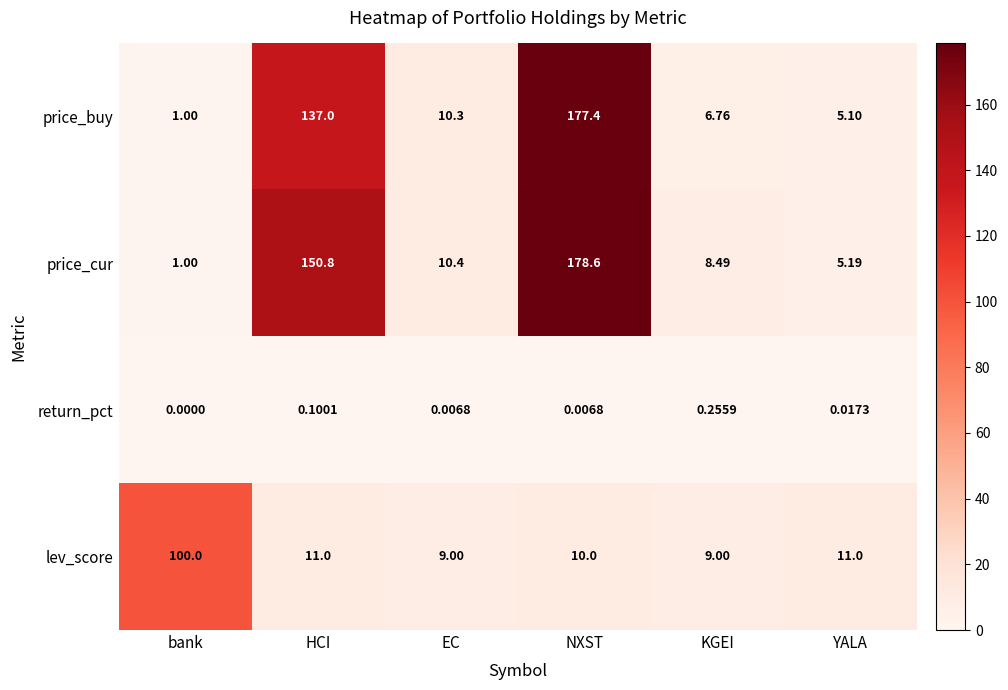

Where is price_cur nearest to the value 89?

HCI